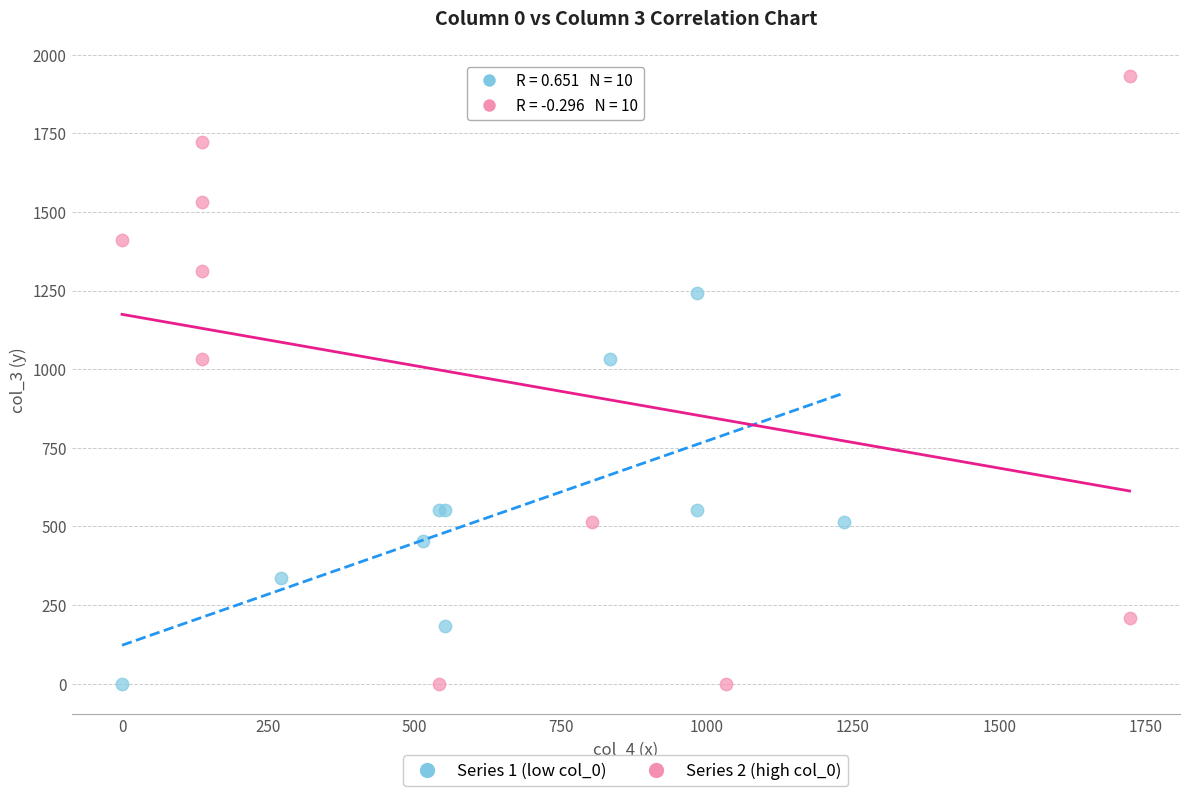

Which series contains the highest Y value?

Series 2 (high col_0)